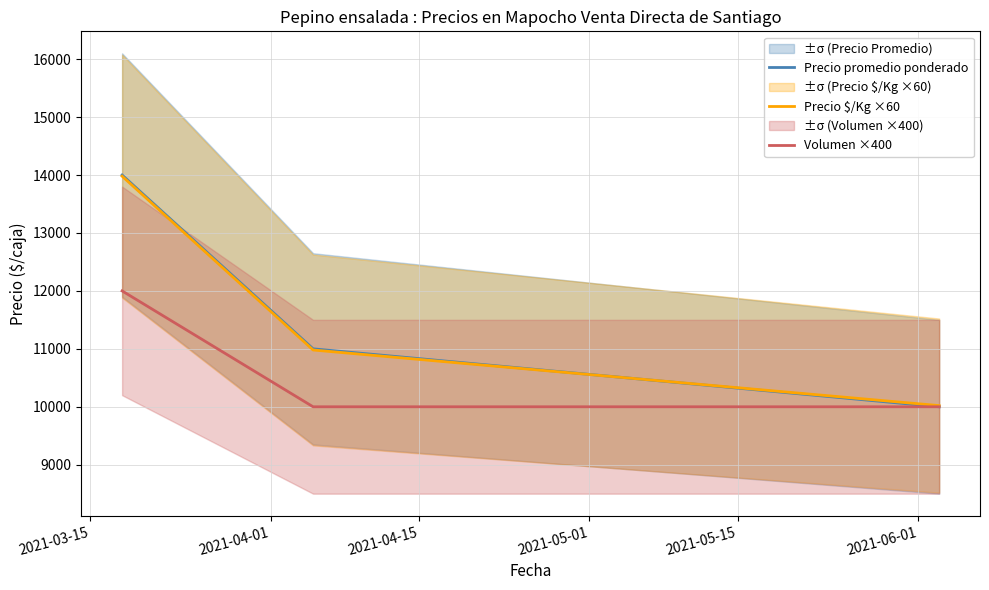

How many values in the Precio promedio ponderado series are below 11000?

1